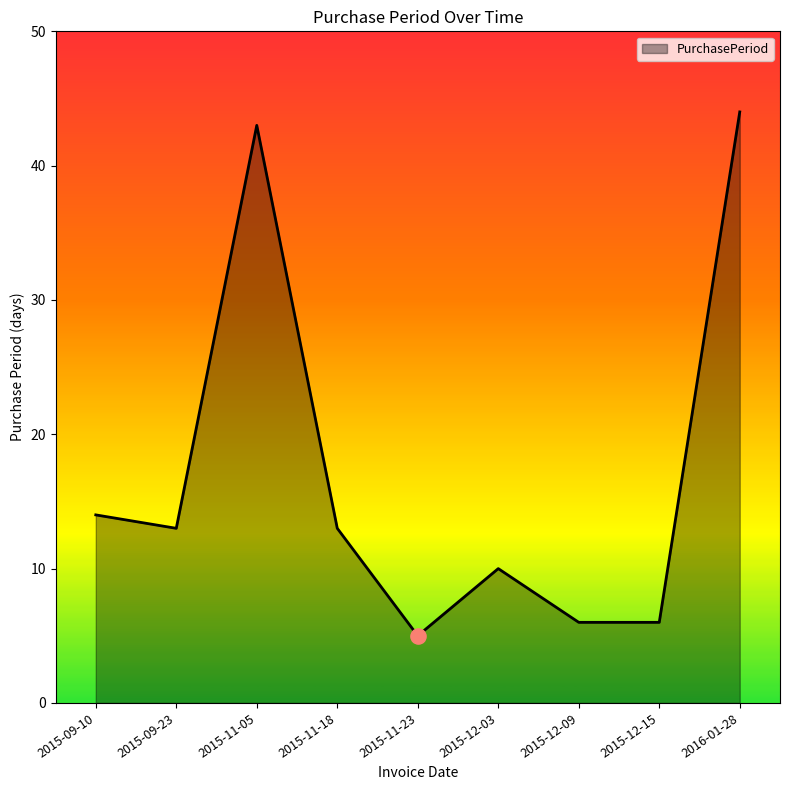

What is the change in value from 2015-11-05 to 2015-12-09?

-37